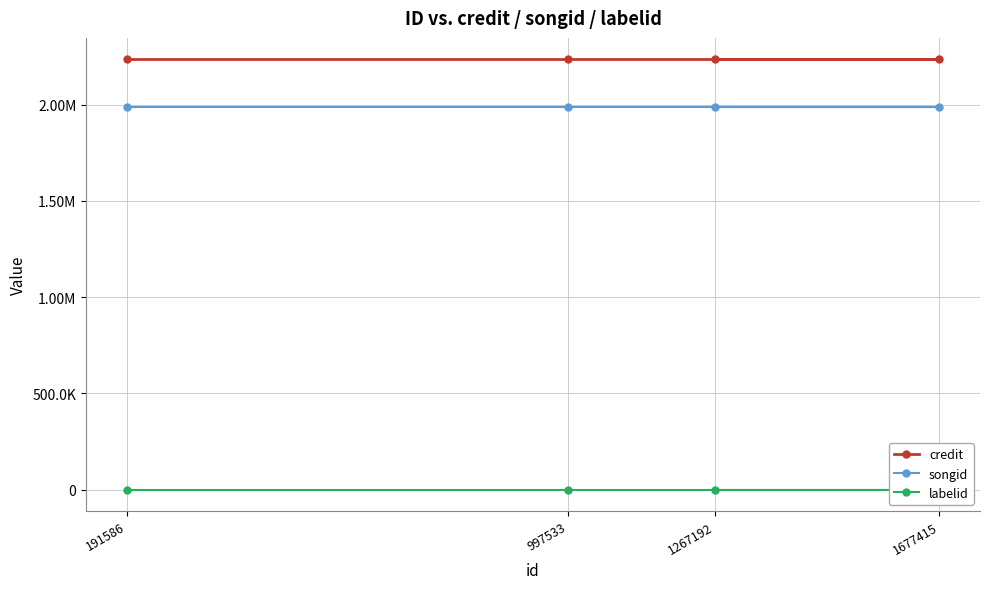

How many distinct data groups are displayed?

3